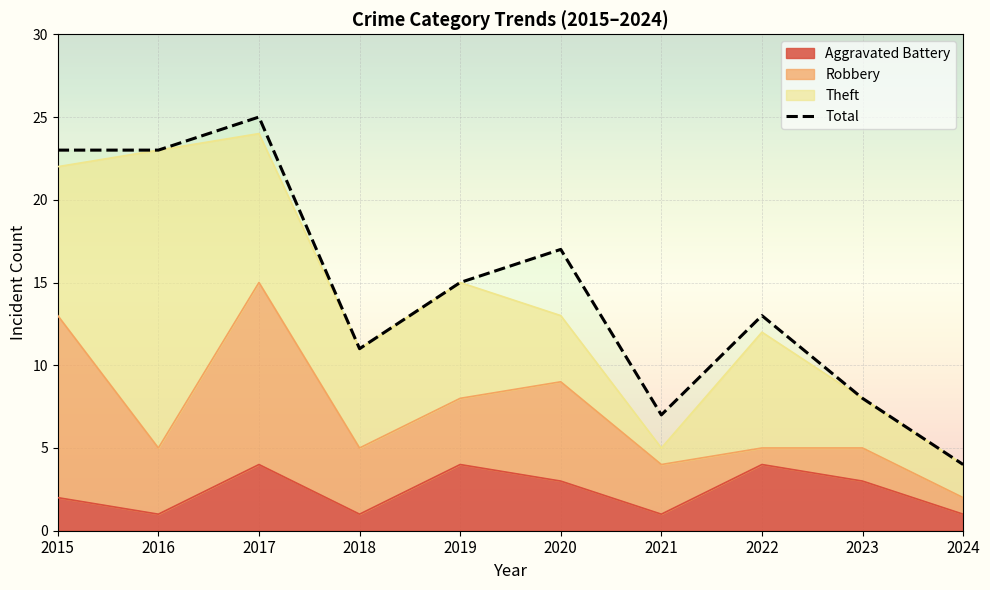

What is the value of the 2nd point from the left?

23